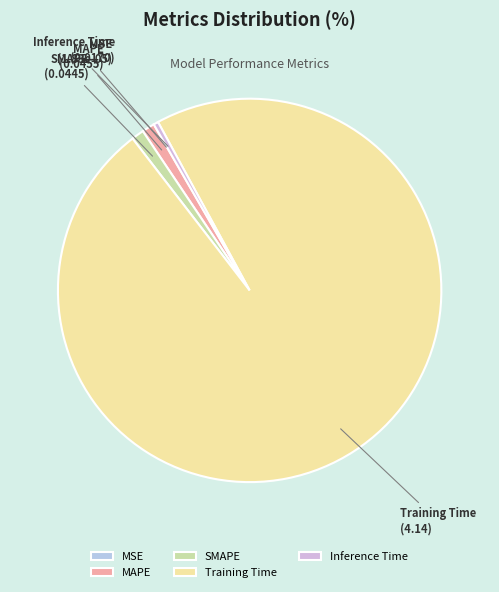

What is the largest slice in the pie chart?

Training Time